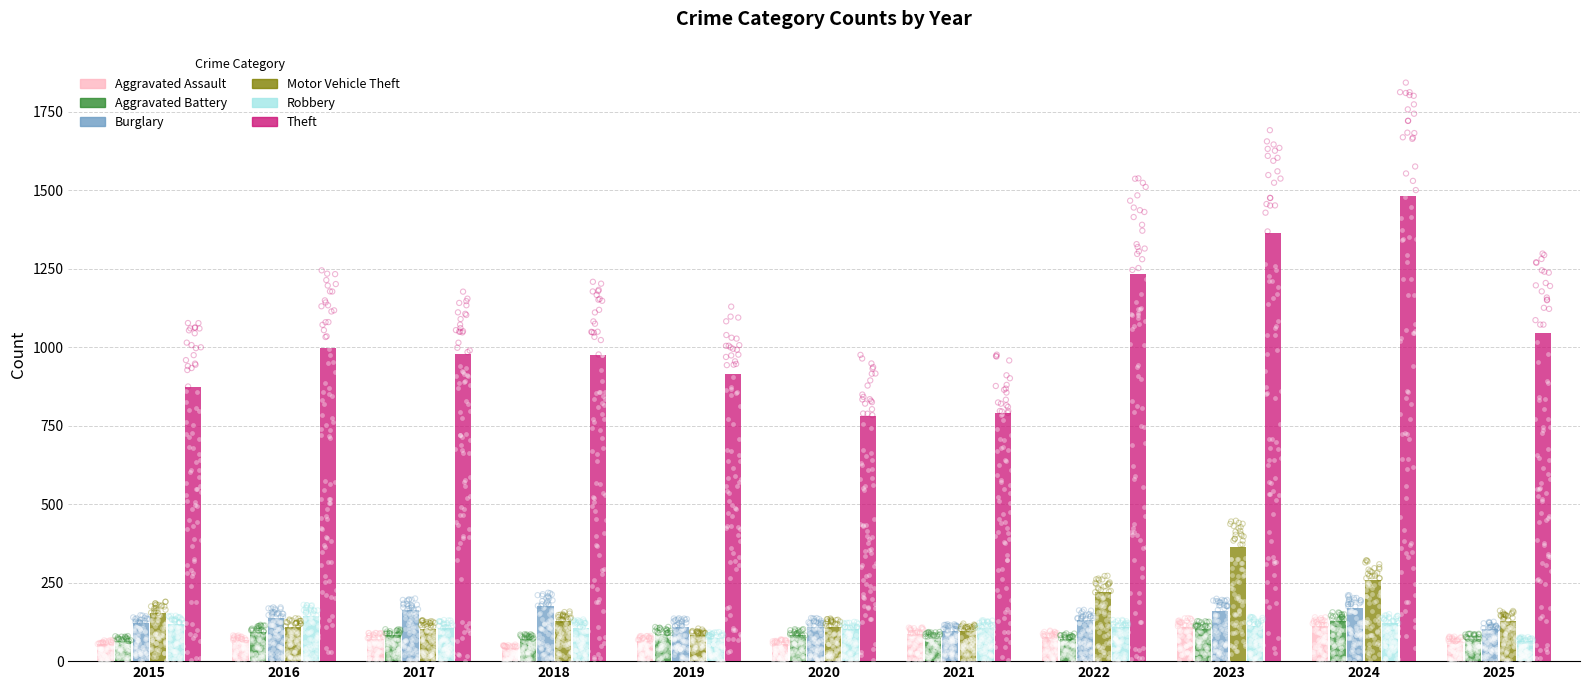

Which series contains the highest Y value?

Theft